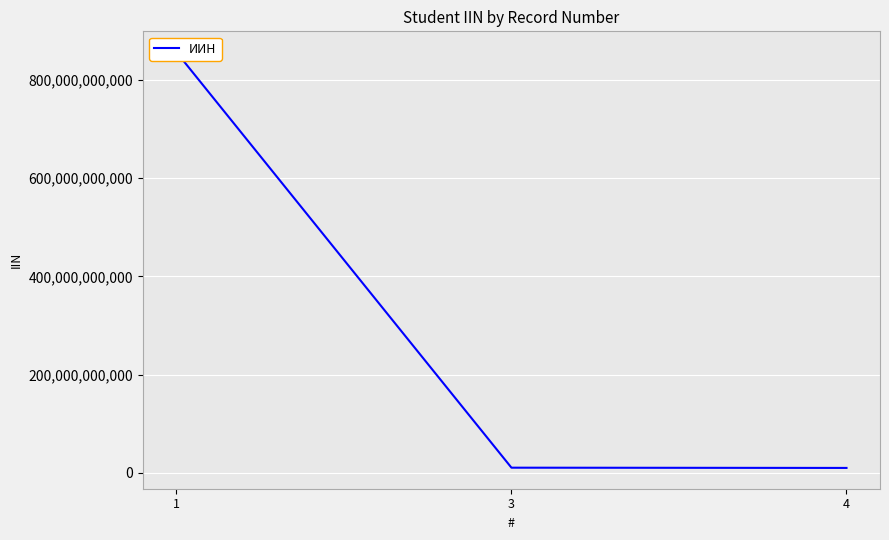

The chart shows a value of 6202987226 at 3. True or false?

False